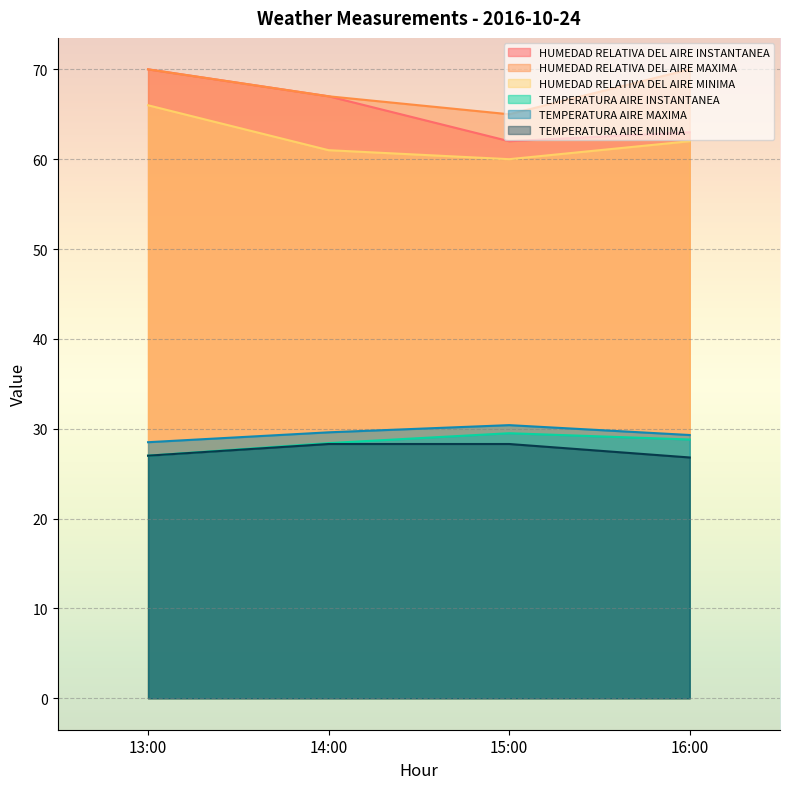

What is the label of the 1st point from the left?

13:00